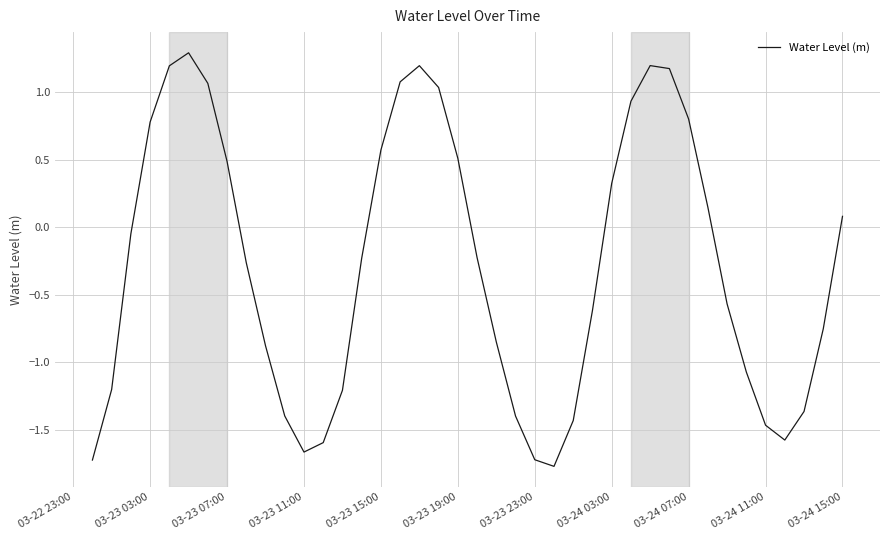

What is the smallest value displayed?

-1.8